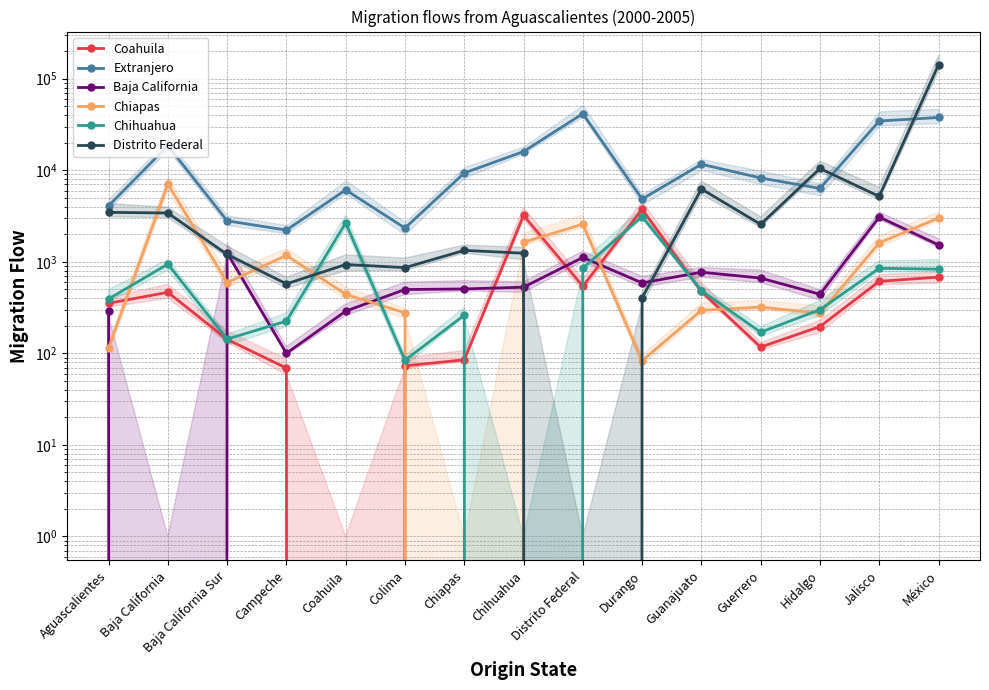

Between which two adjacent categories do Extranjero and Distrito Federal first intersect?

Guerrero and Hidalgo